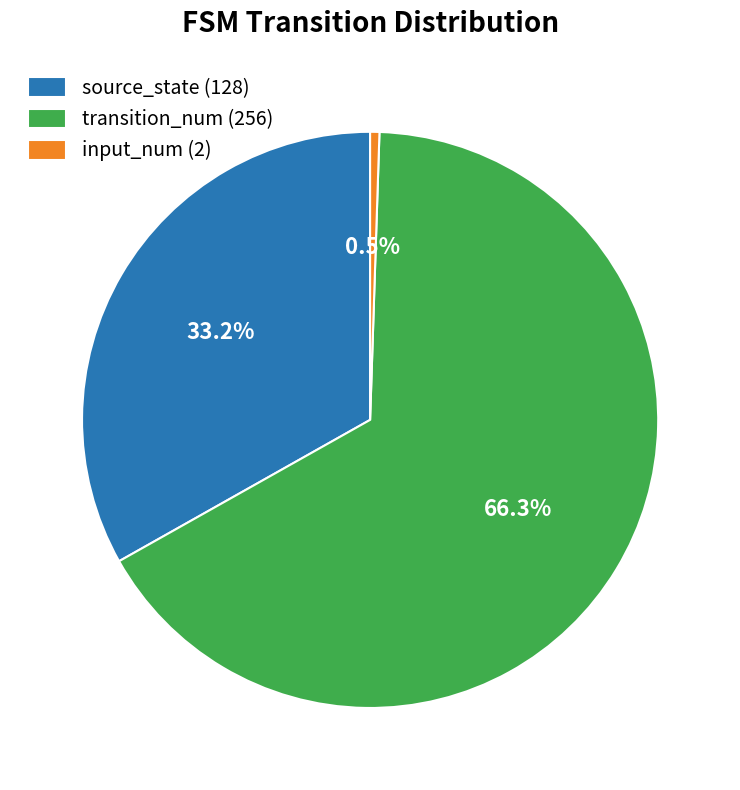

Which has a higher value, input_num (2) or transition_num (256)?

transition_num (256)